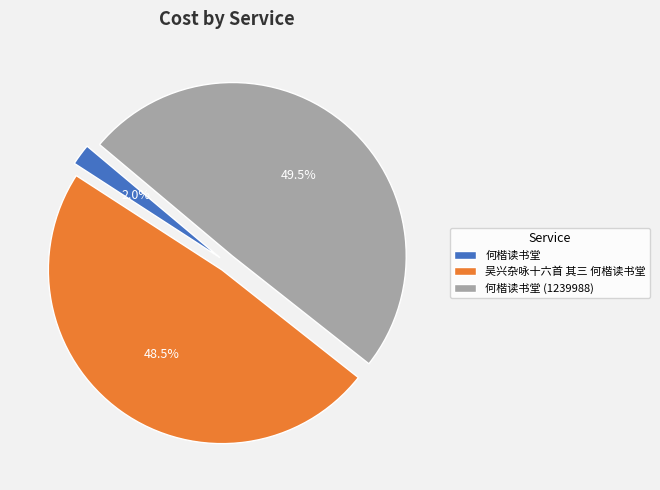

Does 何楷读书堂 represent more than half of the total?

No